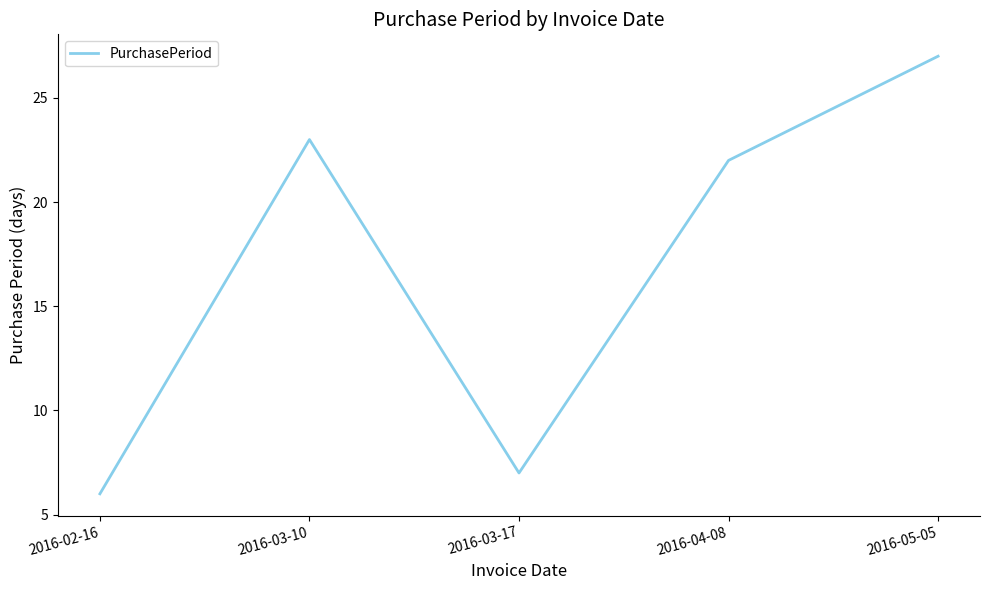

What is the change in value from 2016-03-17 to 2016-05-05?

+20